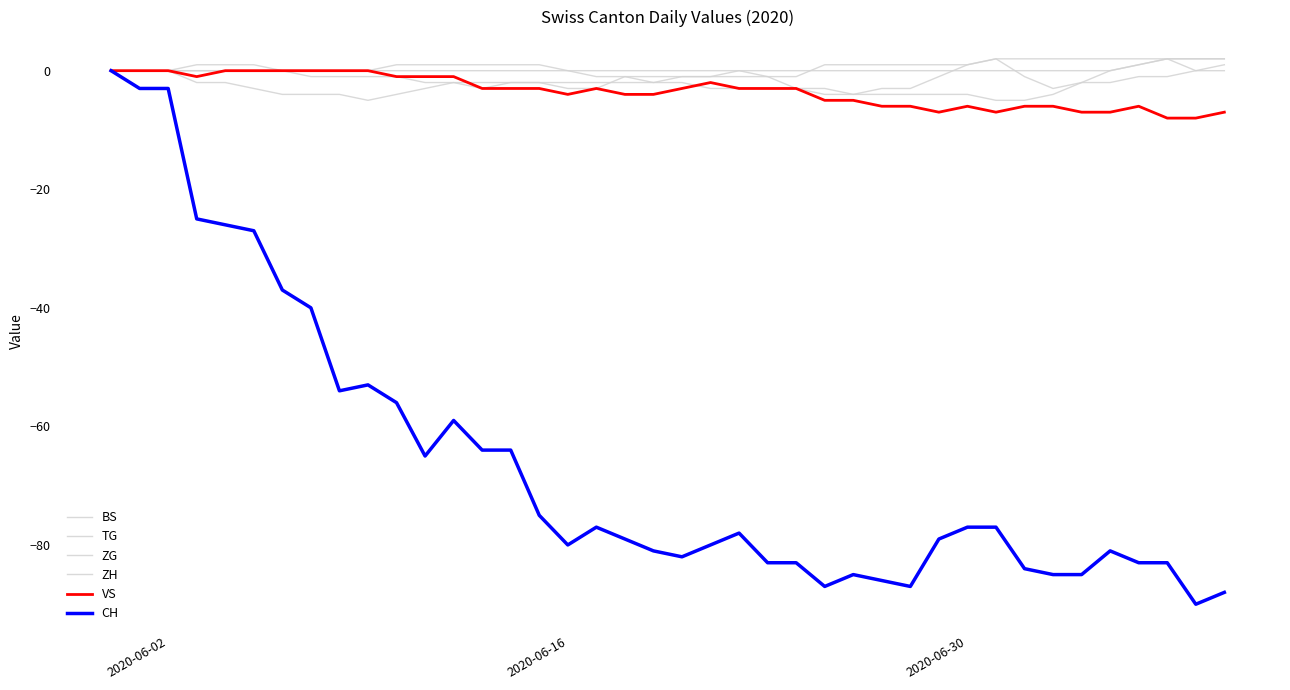

Does the chart have visible grid lines?

No